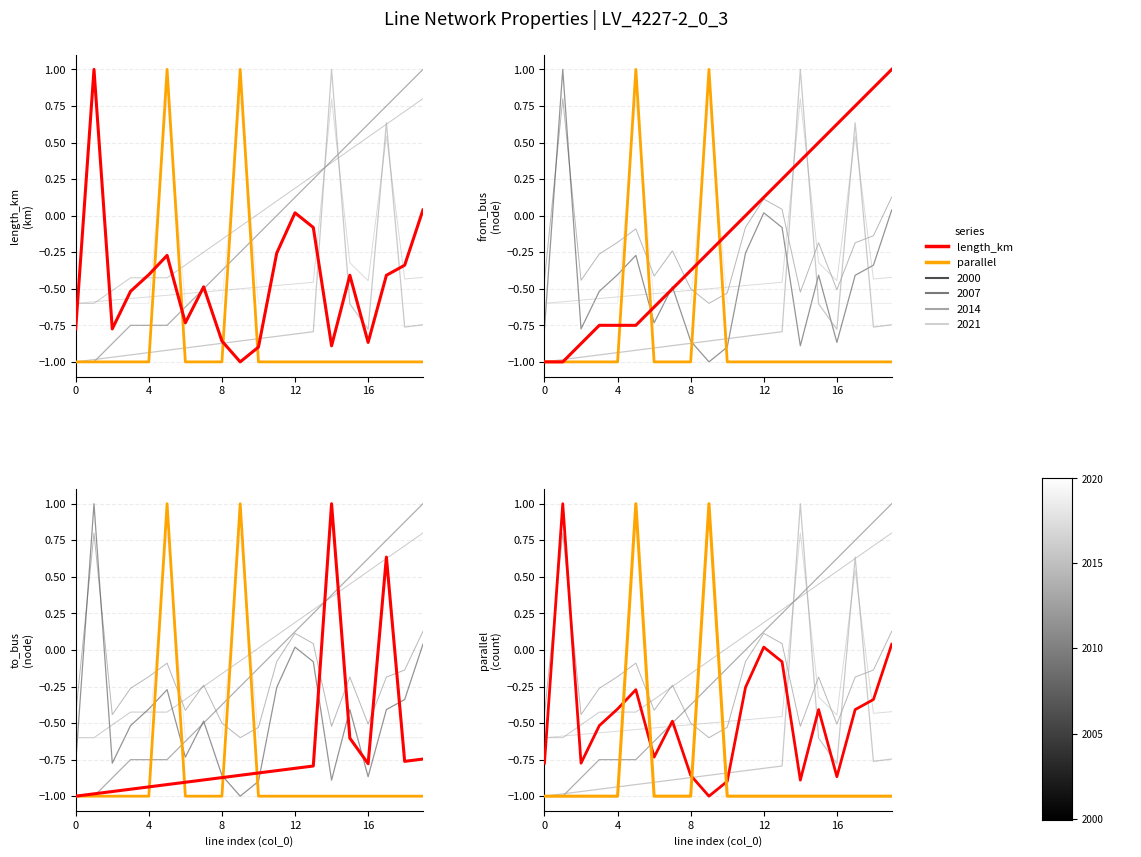

What is the label of the 6th point from the right?

14